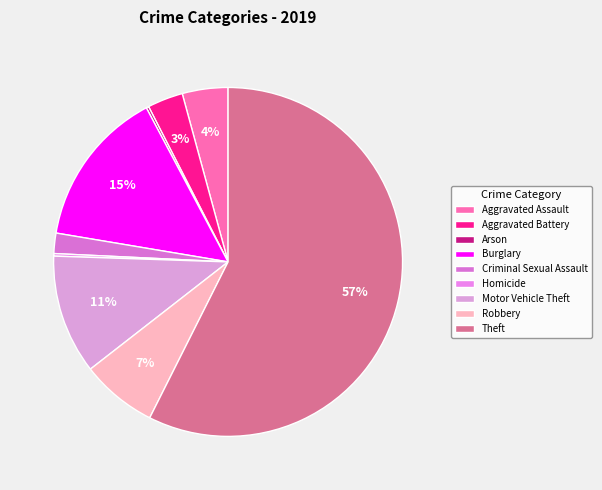

Rank the categories by value from lowest to highest.

Arson, Homicide, Criminal Sexual Assault, Aggravated Battery, Aggravated Assault, Robbery, Motor Vehicle Theft, Burglary, Theft